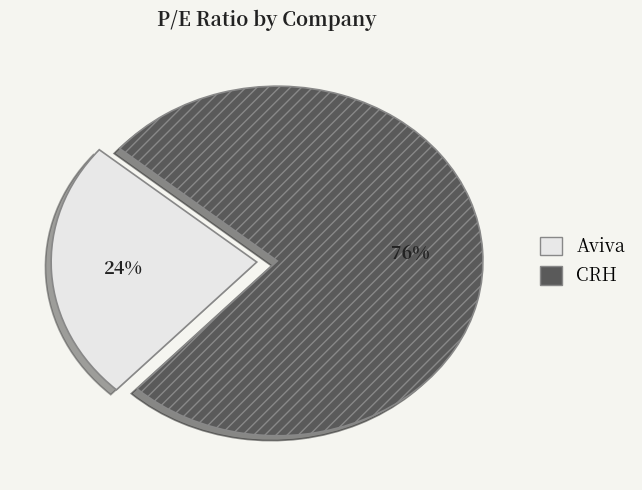

Is the sum of CRH and Aviva greater than half?

Yes